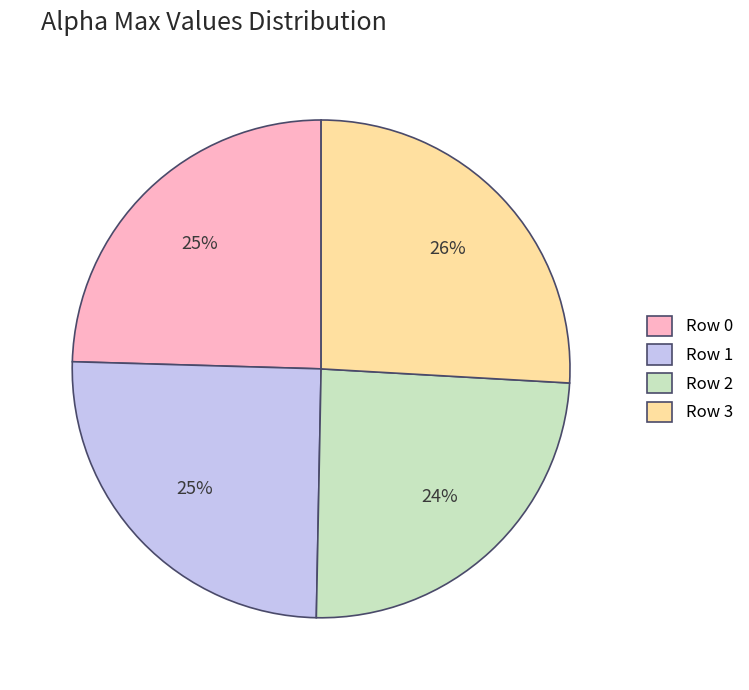

To the nearest percent, what is the difference between the largest and smallest slice percentages?

2%